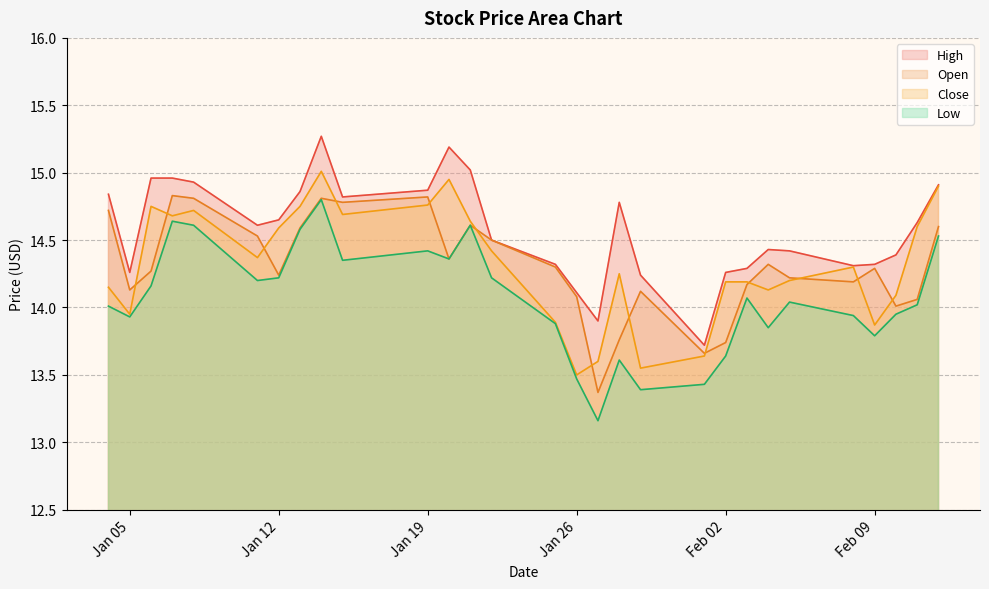

Which series has the largest total across all categories?

High